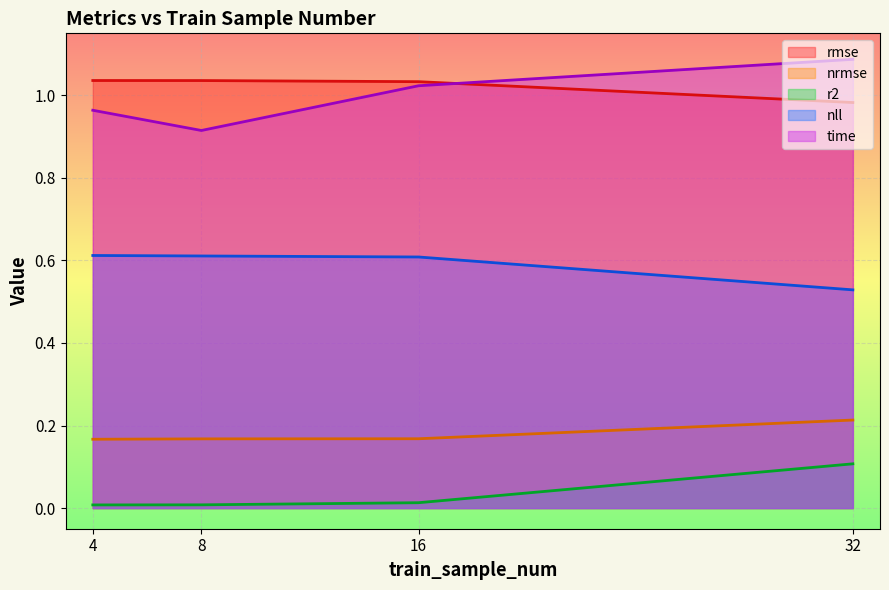

Read the rmse value at 8.

1.0